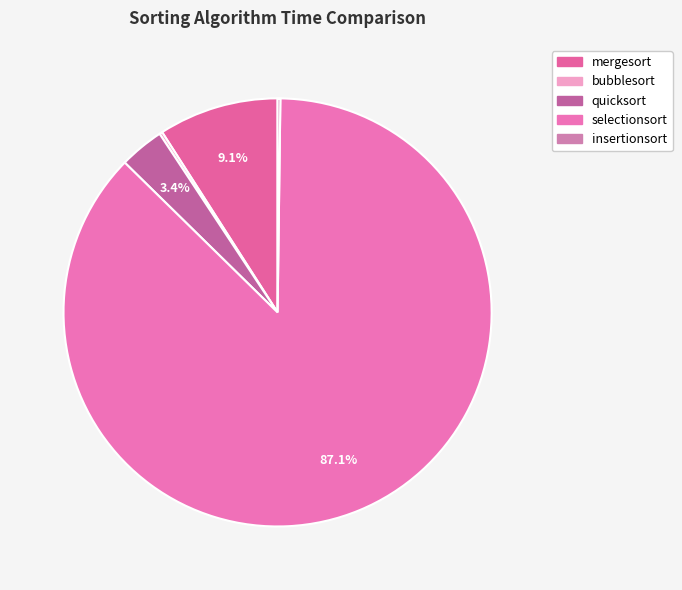

Is it true that selectionsort is 87% of the pie?

True